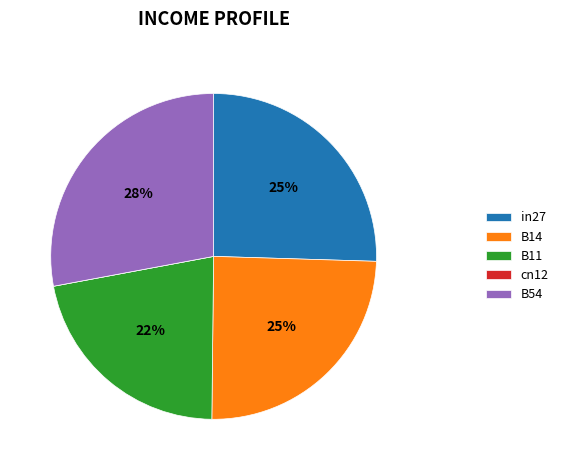

To the nearest percent, what is the difference between the largest and smallest slice percentages?

28%